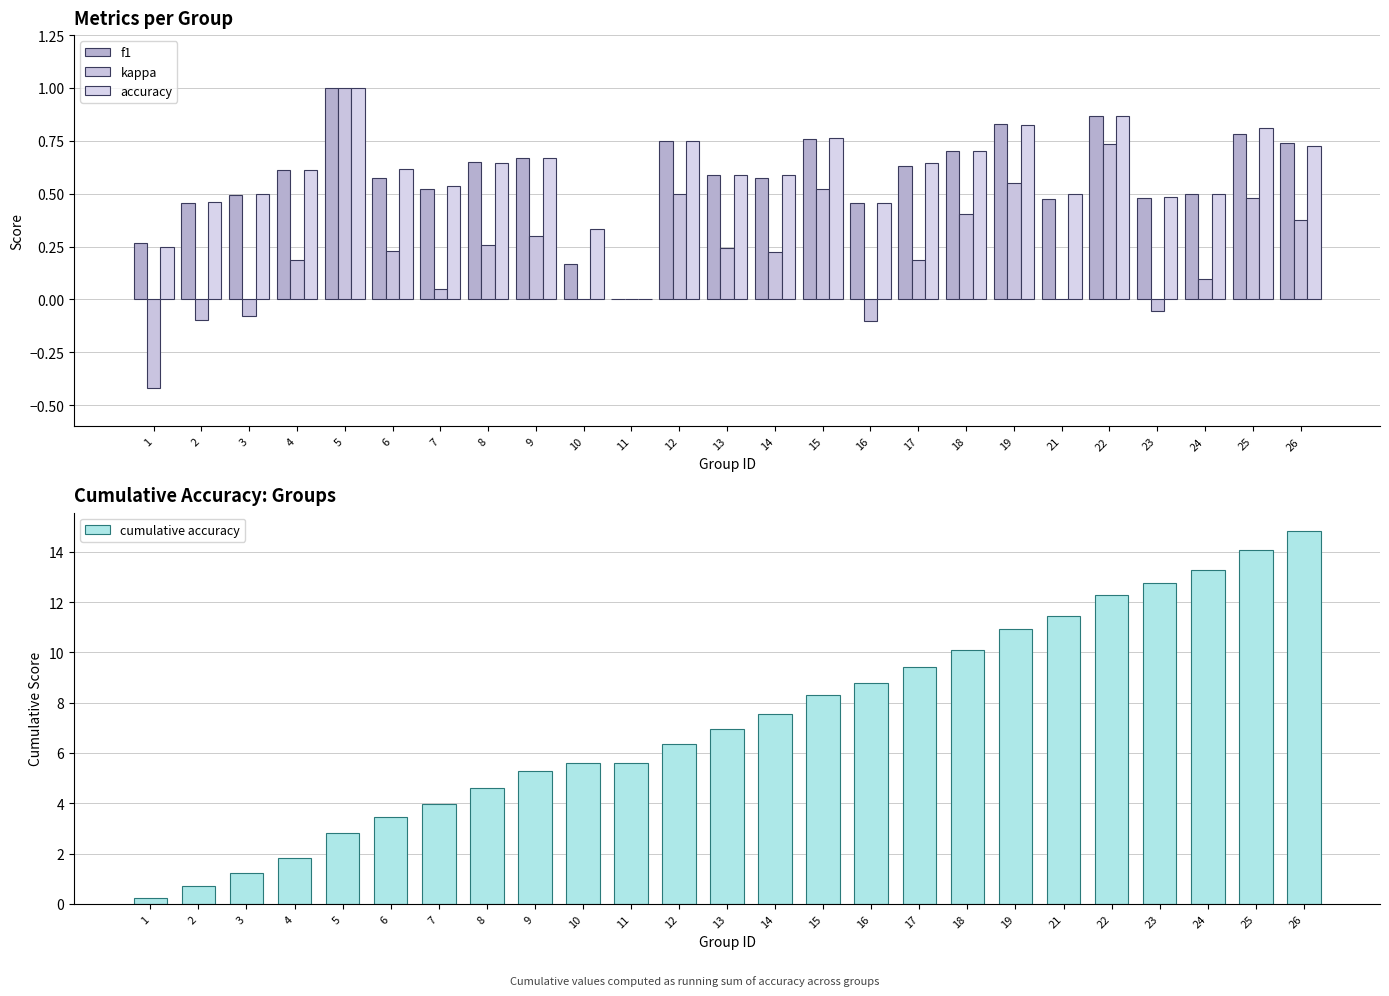

How many values in kappa are above zero?

17